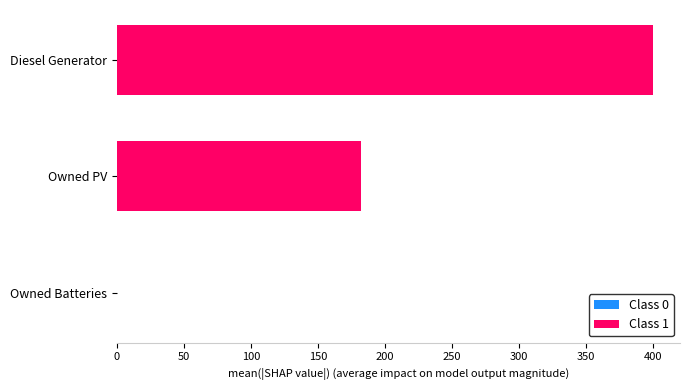

Reading top to bottom, transcribe all the data shown in this chart.

Diesel Generator=400	Owned PV=182	Owned Batteries=0